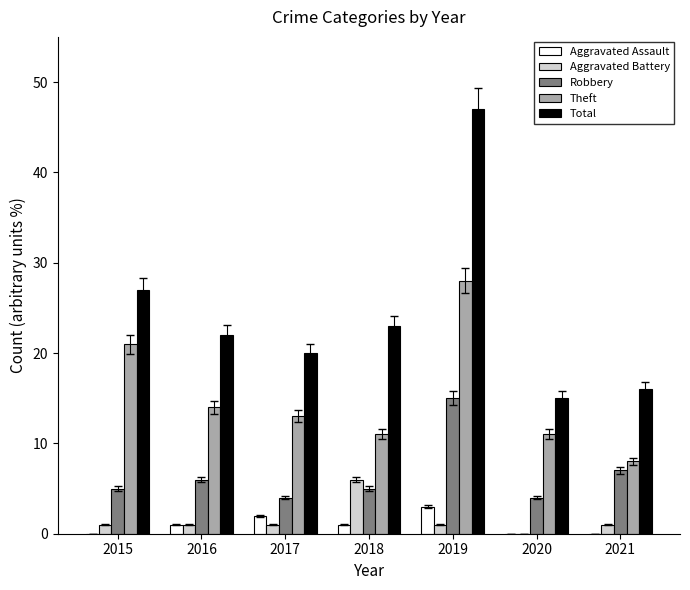

Reading right to left, extract all data points from this chart.

Aggravated Assault: 2021=0	2020=0	2019=3	2018=1	2017=2	2016=1	2015=0
Aggravated Battery: 2021=1	2020=0	2019=1	2018=6	2017=1	2016=1	2015=1
Robbery: 2021=7	2020=4	2019=15	2018=5	2017=4	2016=6	2015=5
Theft: 2021=8	2020=11	2019=28	2018=11	2017=13	2016=14	2015=21
Total: 2021=16	2020=15	2019=47	2018=23	2017=20	2016=22	2015=27